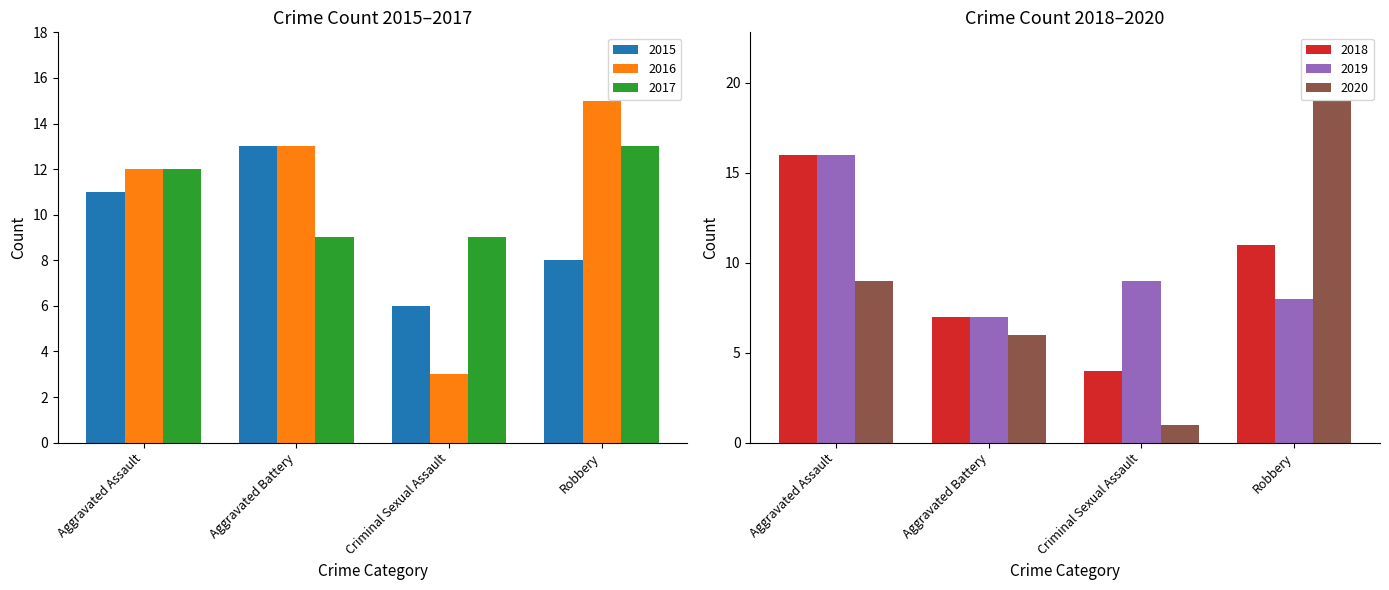

What is the difference between the maximum and minimum values in the 2020 series?

18